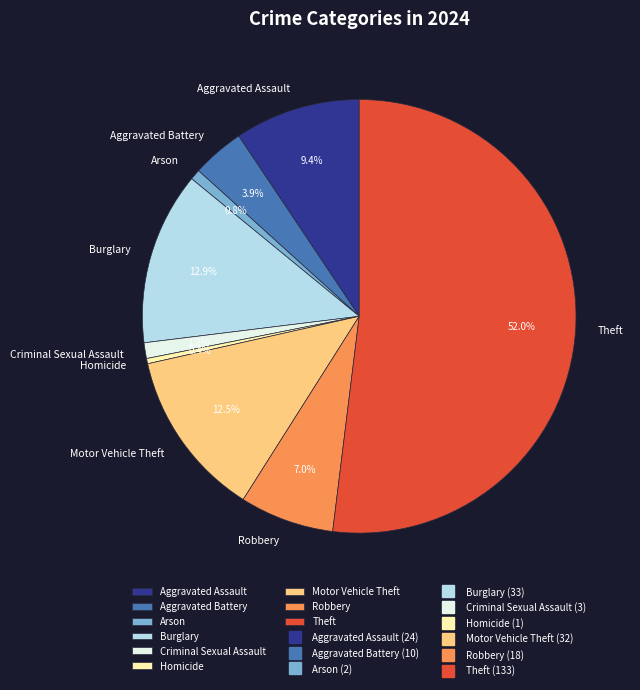

The Criminal Sexual Assault slice represents 11% of the pie. True or false?

False